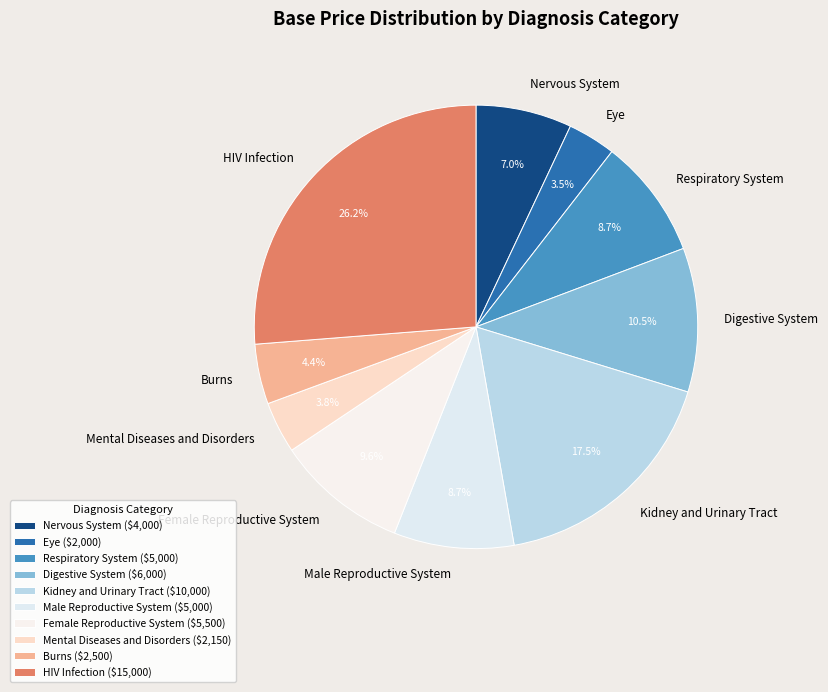

Does any single category account for the majority?

No